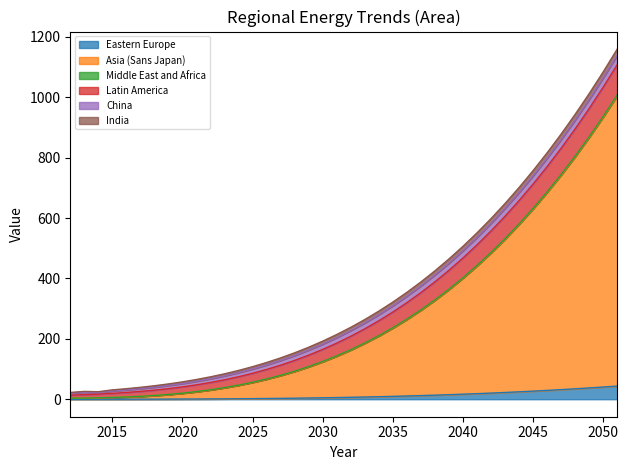

True or false: Eastern Europe and Asia (Sans Japan) intersect in this chart.

False